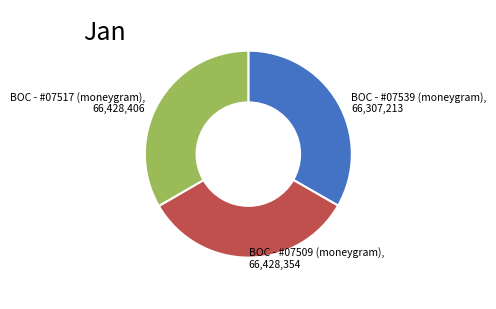

How many slices are in this pie chart?

3